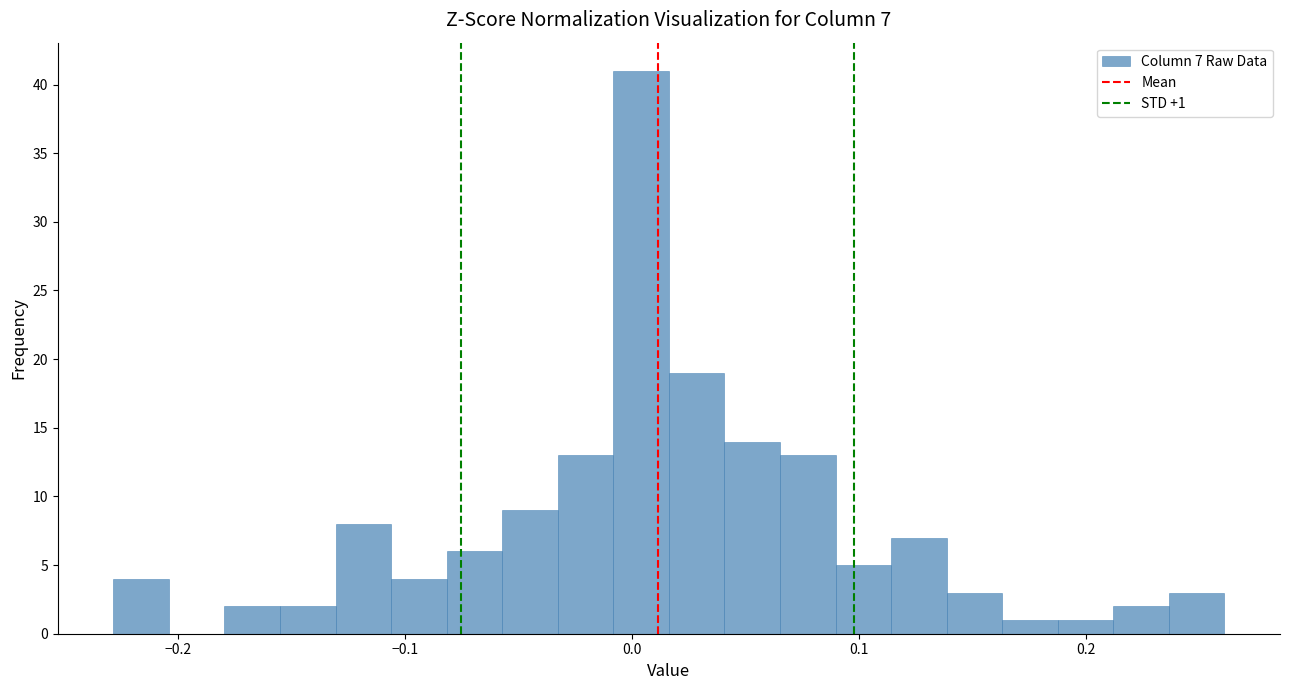

Around what value on the x-axis is the tallest bar? Give the approximate position of its centre, as read against the axis.

0.00